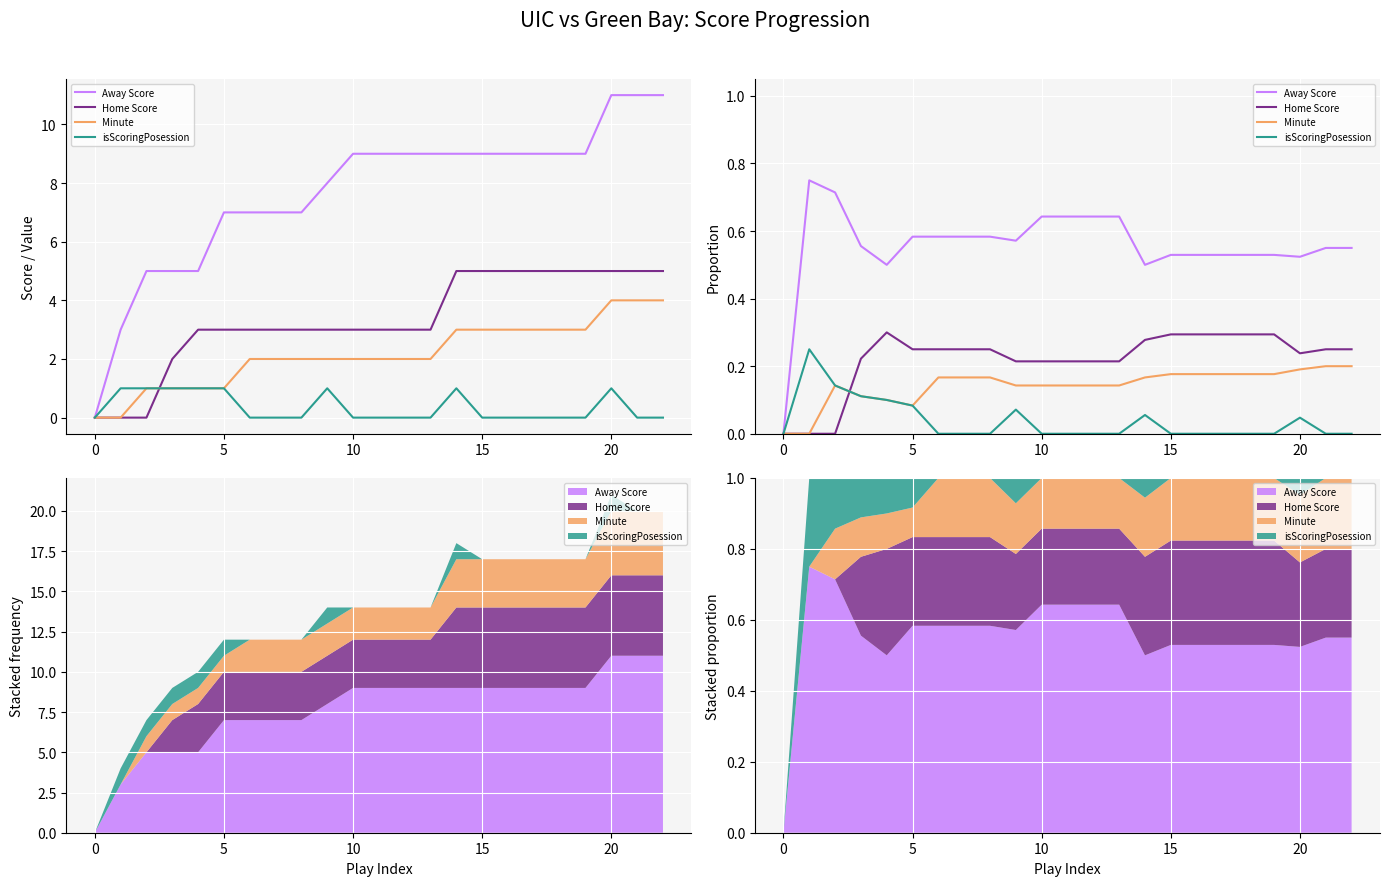

Between 19 and 12, which is larger?

12